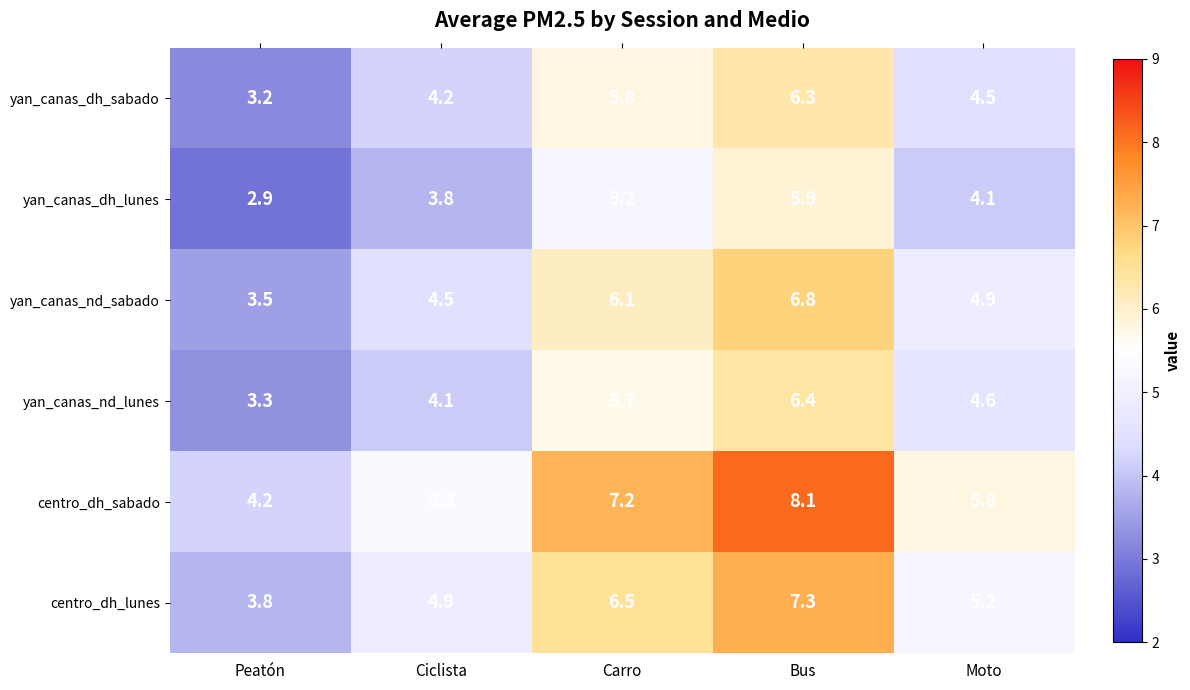

Reading left to right, extract all data points from this chart.

yan_canas_dh_sabado: 3.2	4.2	5.8	6.3	4.5
yan_canas_dh_lunes: 2.9	3.8	5.2	5.9	4.1
yan_canas_nd_sabado: 3.5	4.5	6.1	6.8	4.9
yan_canas_nd_lunes: 3.3	4.1	5.7	6.4	4.6
centro_dh_sabado: 4.2	5.3	7.2	8.1	5.8
centro_dh_lunes: 3.8	4.9	6.5	7.3	5.2